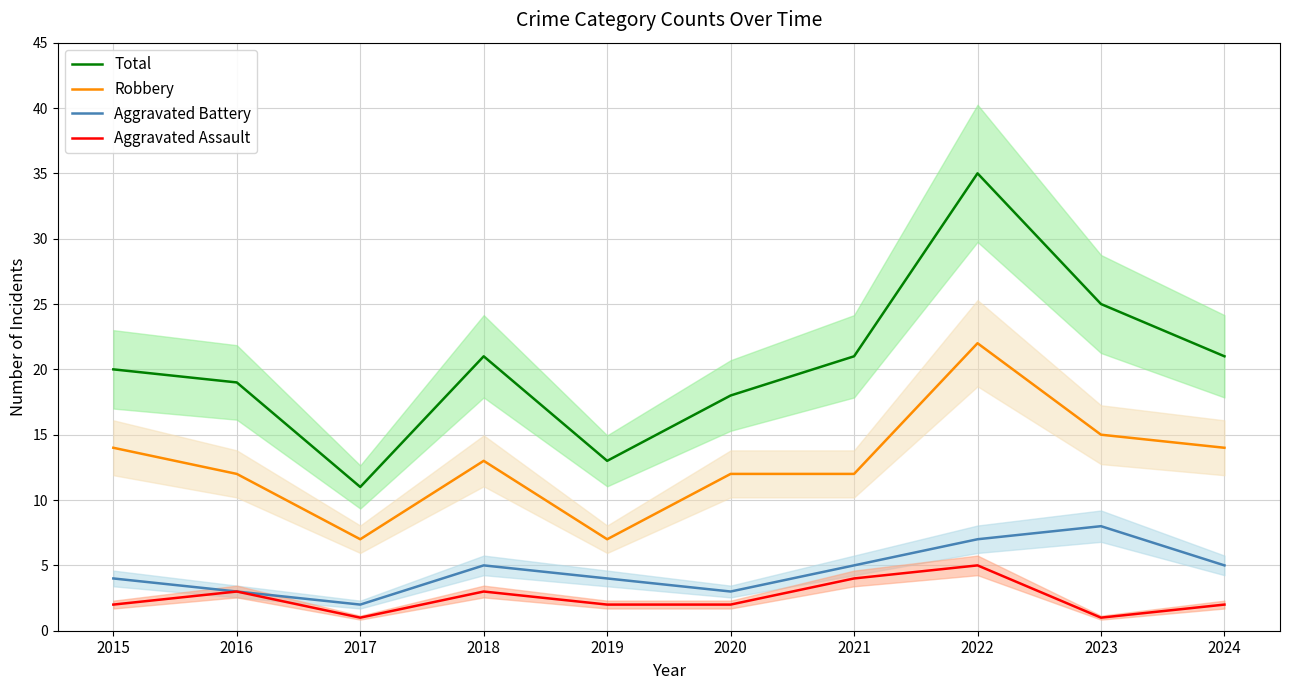

Which label corresponds to the smallest value in the chart?

2017